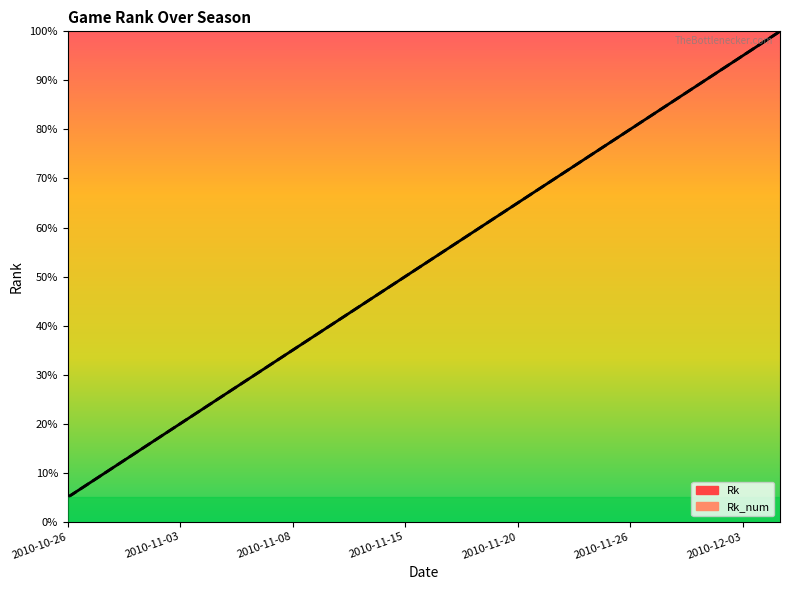

What are all the series names shown in the legend?

Rk, Rk_num